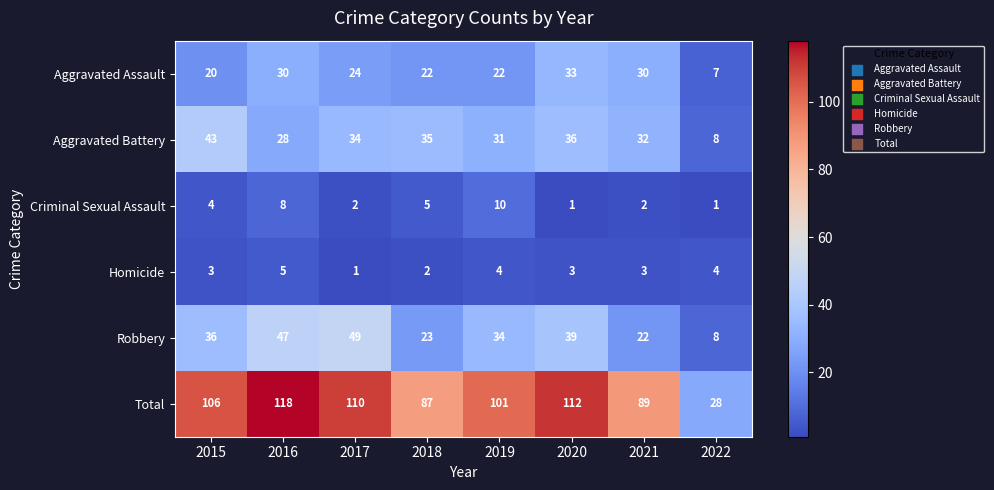

How many series are shown in this chart?

6